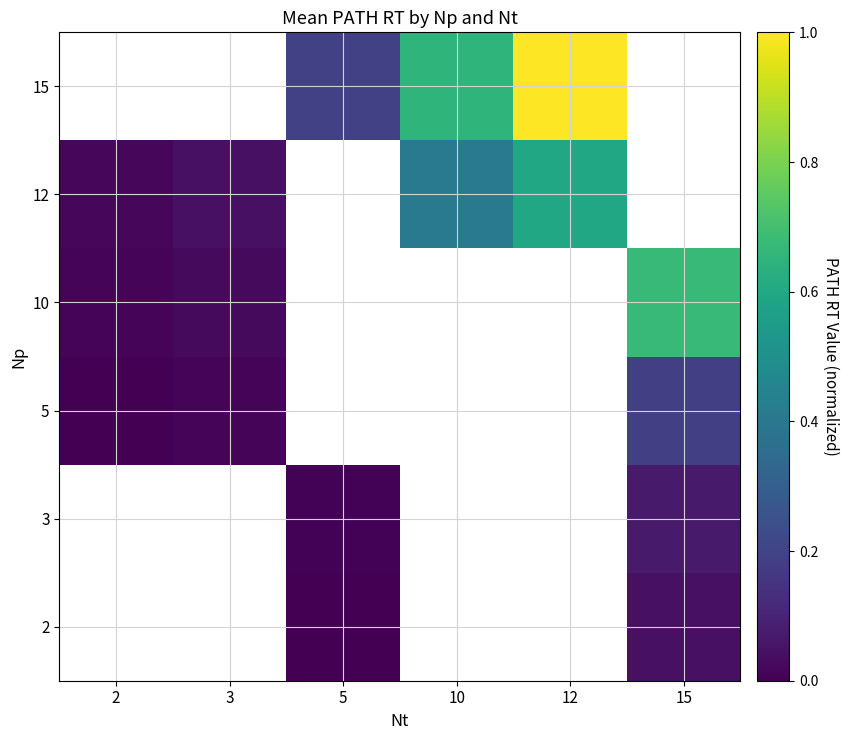

Which category has the lowest value across all series?

5